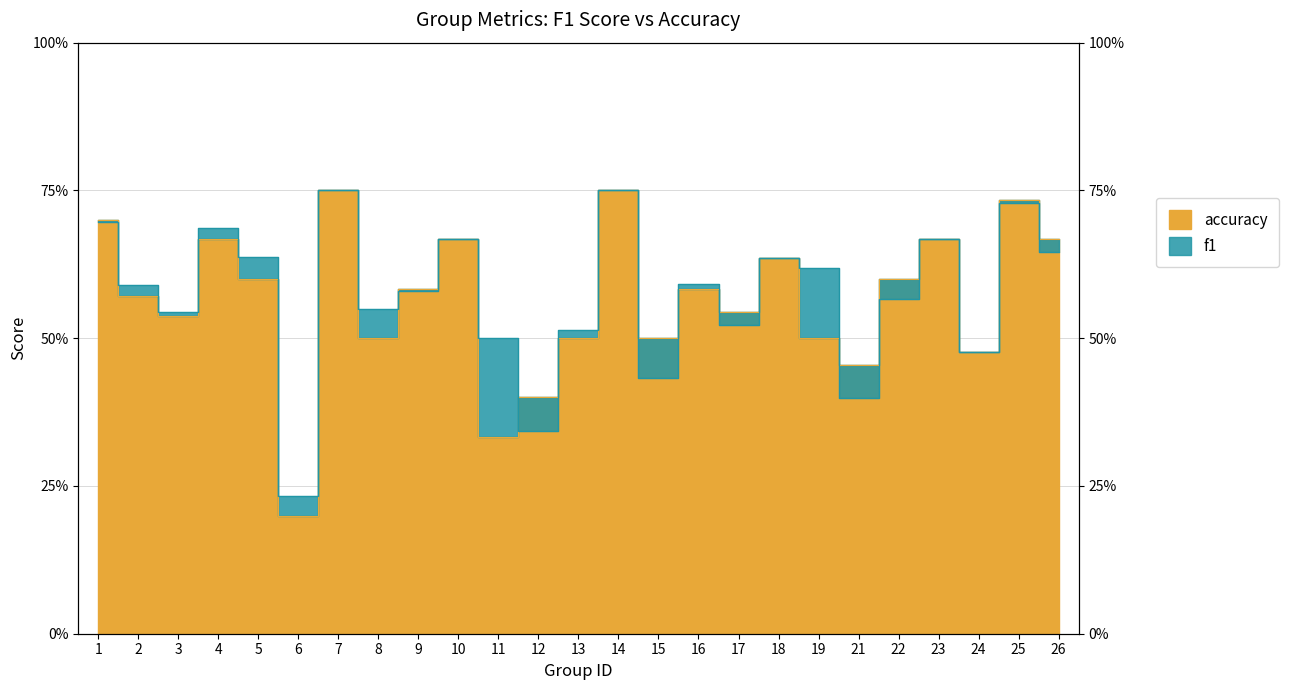

Which category has the lowest value across all series?

6